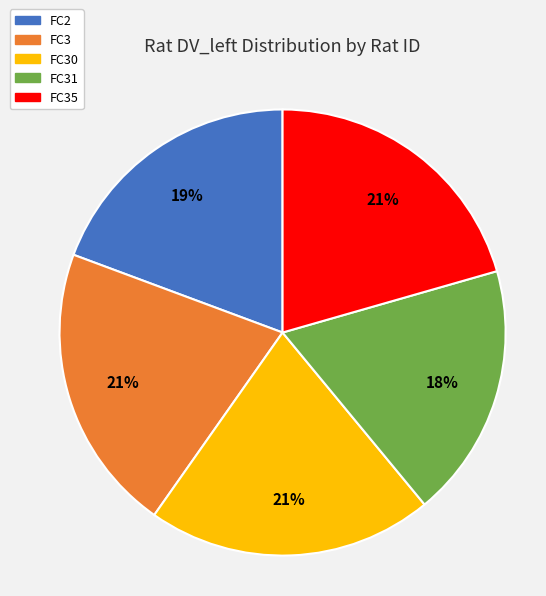

True or false: FC31 accounts for 18% of the total.

True